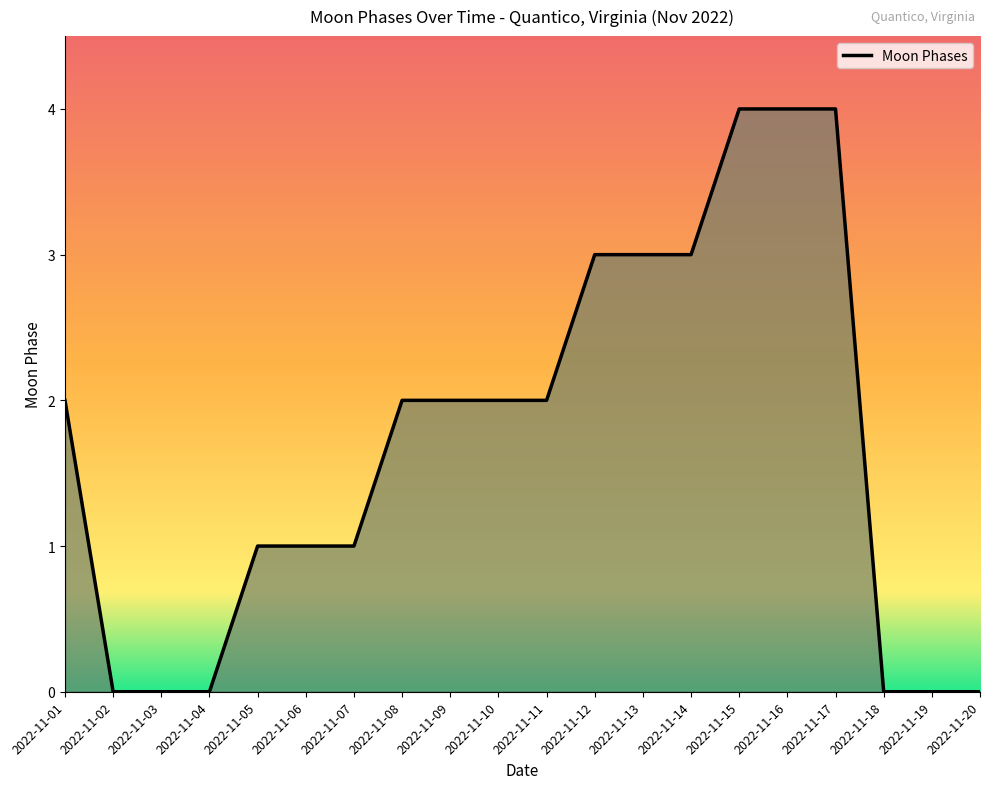

Between 2022-11-12 and 2022-11-18, which is larger?

2022-11-12